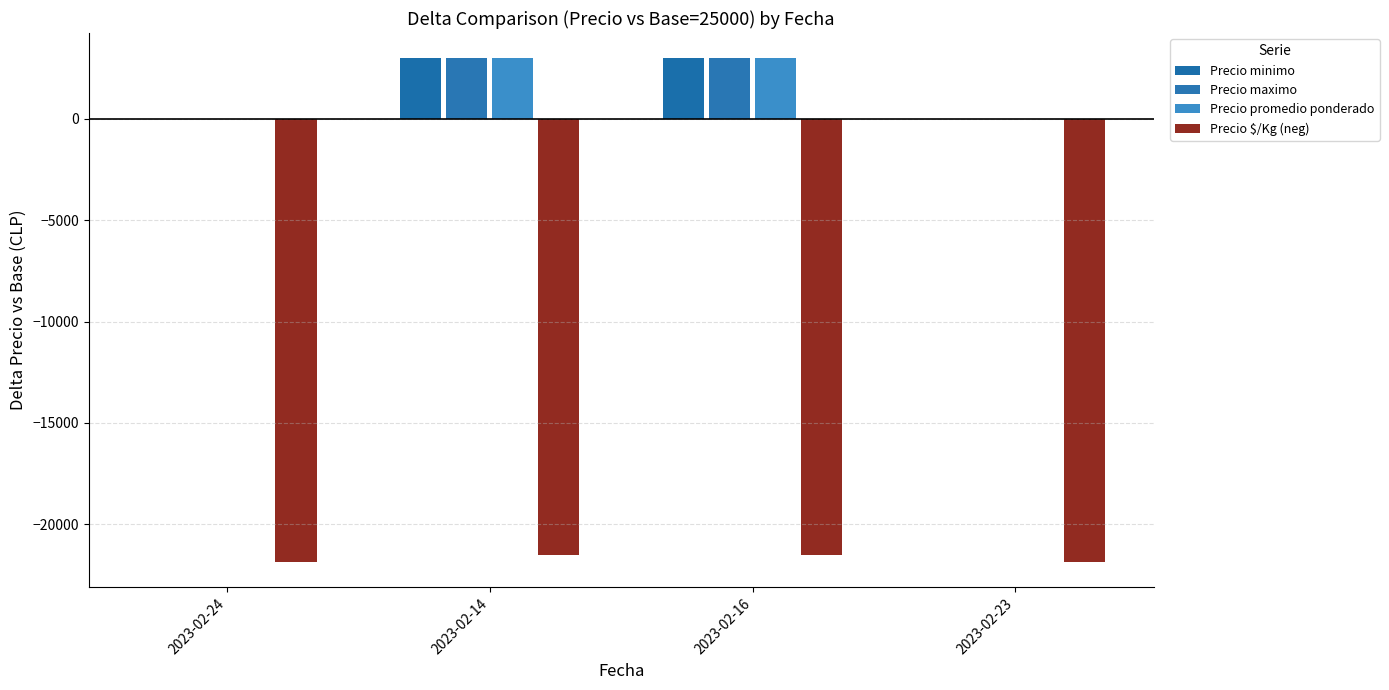

The Precio promedio ponderado series shows 0 at 2023-02-23. True or false?

True